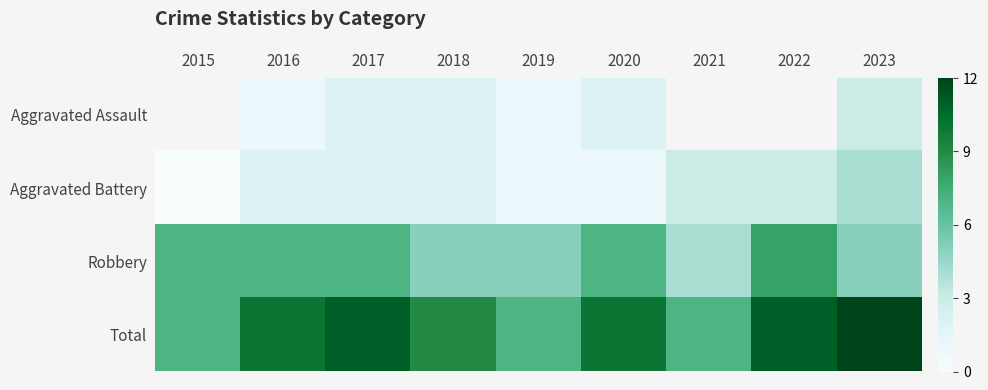

Which series has the largest total across all categories?

Total